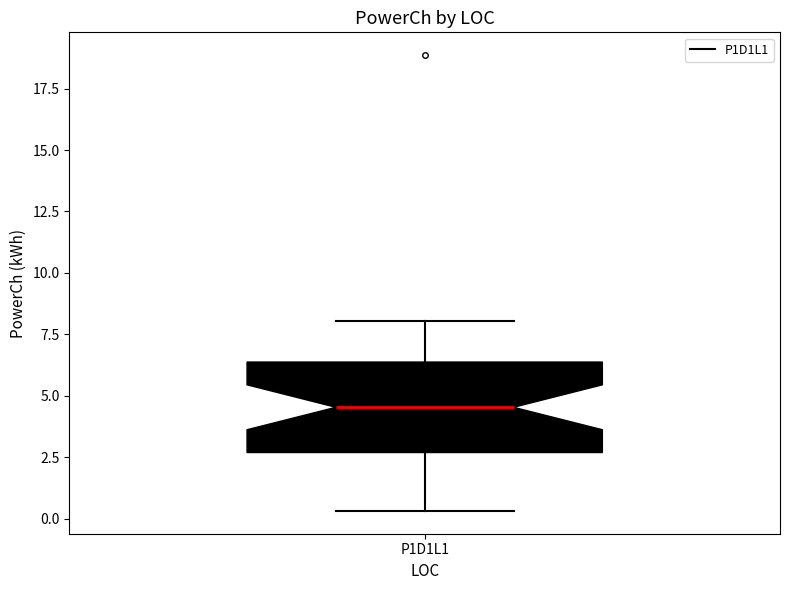

Transcribe this box plot: give where the median line is, the range the box spans, and where the two whiskers end, as read against the y-axis. The values are not printed on the chart, so give them approximately, as read against the axis.

median 4.5, box 2.5 to 6.5, whiskers 0.5 to 8.0